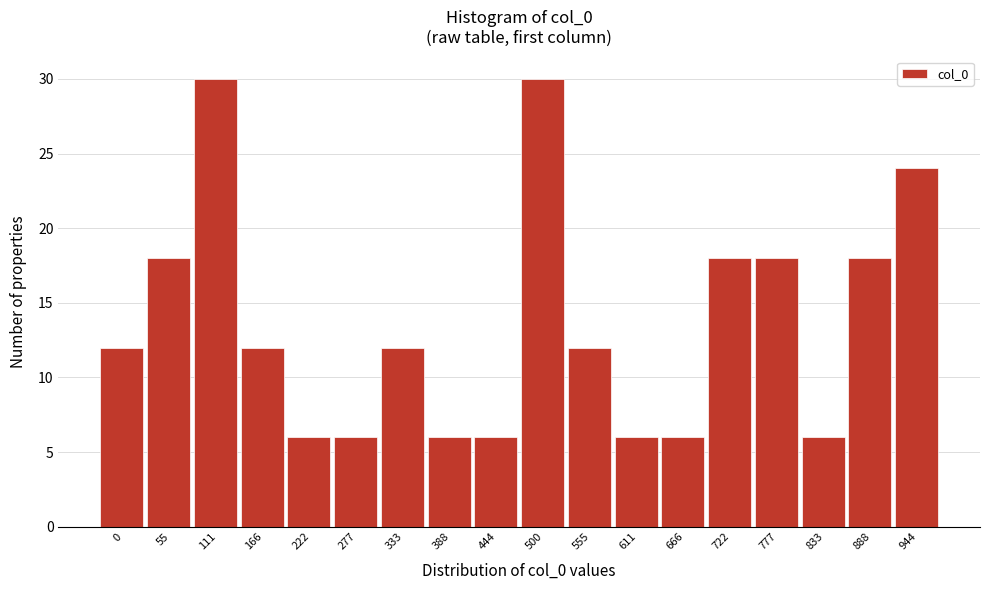

Reading left to right, extract all data points from this chart.

12	18	30	12	6	6	12	6	6	30	12	6	6	18	18	6	18	24